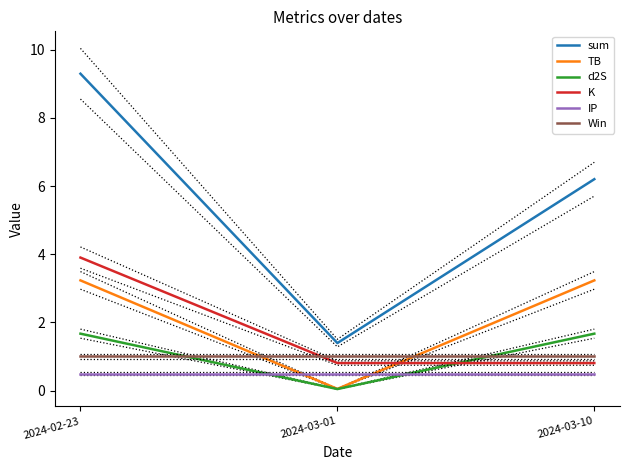

Rank the categories by sum value from lowest to highest.

2024-03-01, 2024-03-10, 2024-02-23